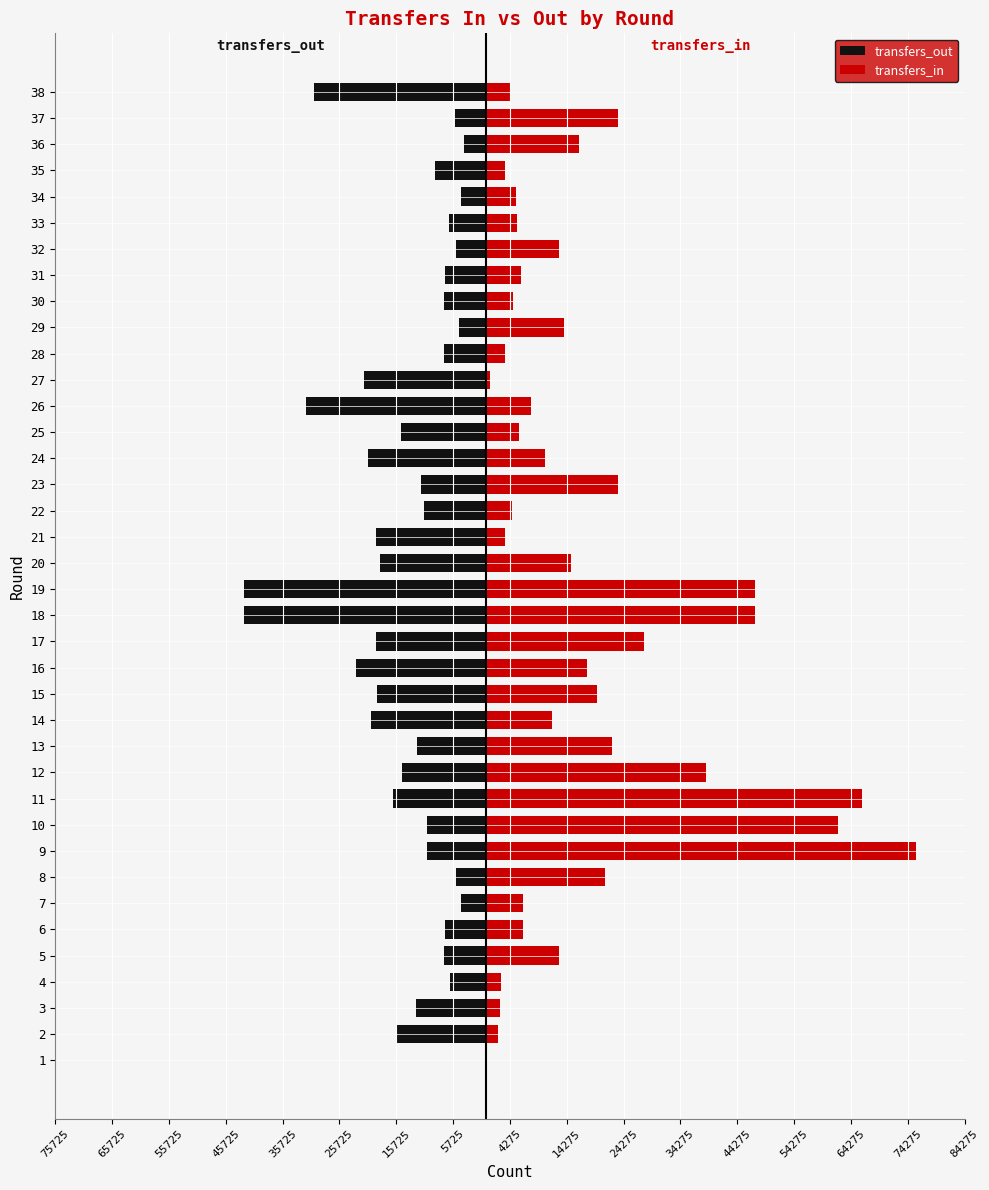

What is the minimum value shown in the chart?

-42494